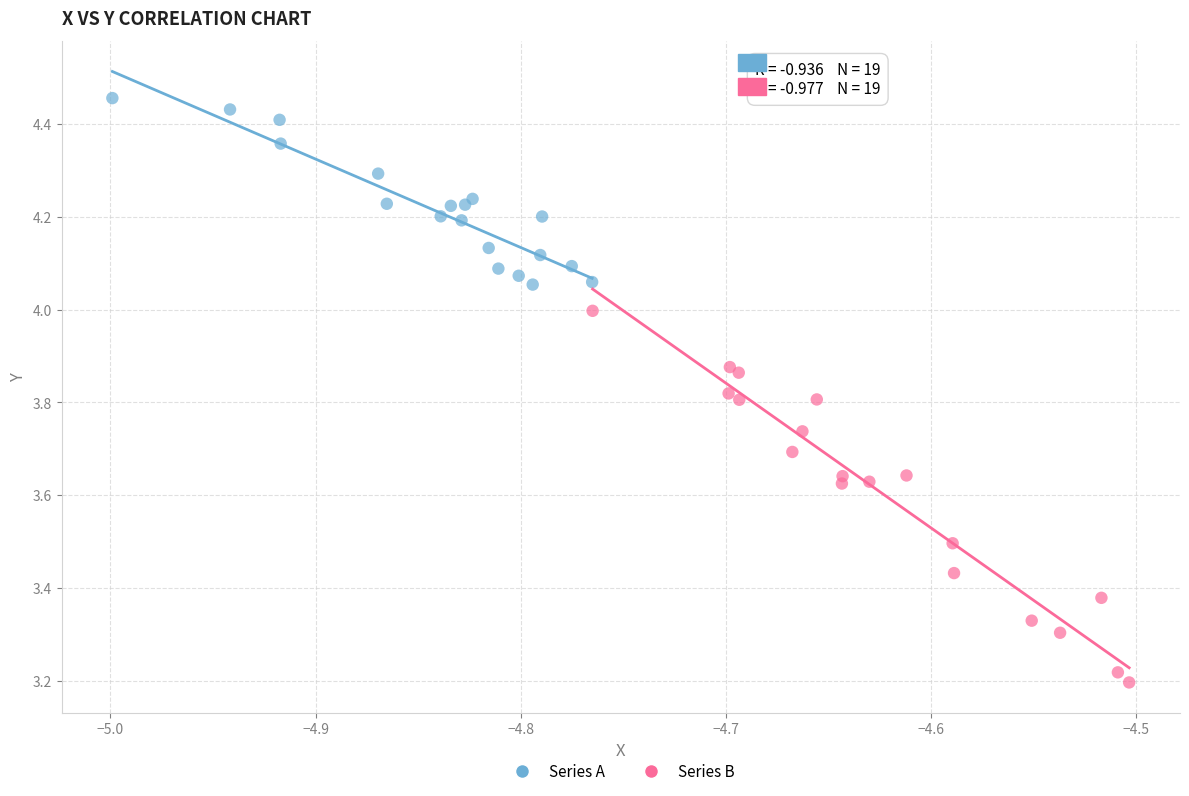

Which series contains the lowest Y value?

Series B